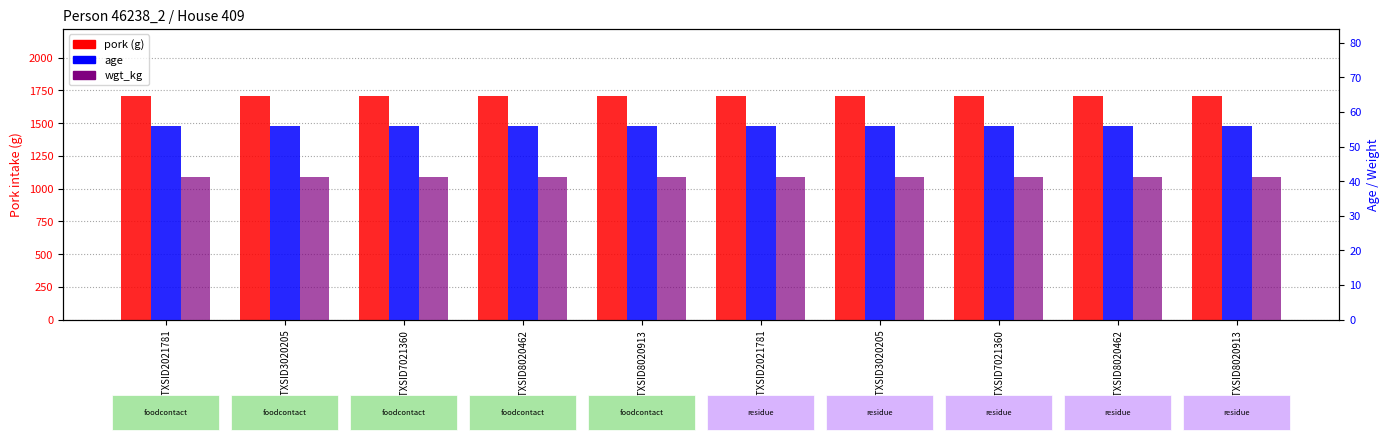

The value of age at DTXSID8020913 is 56.0. True or false?

True